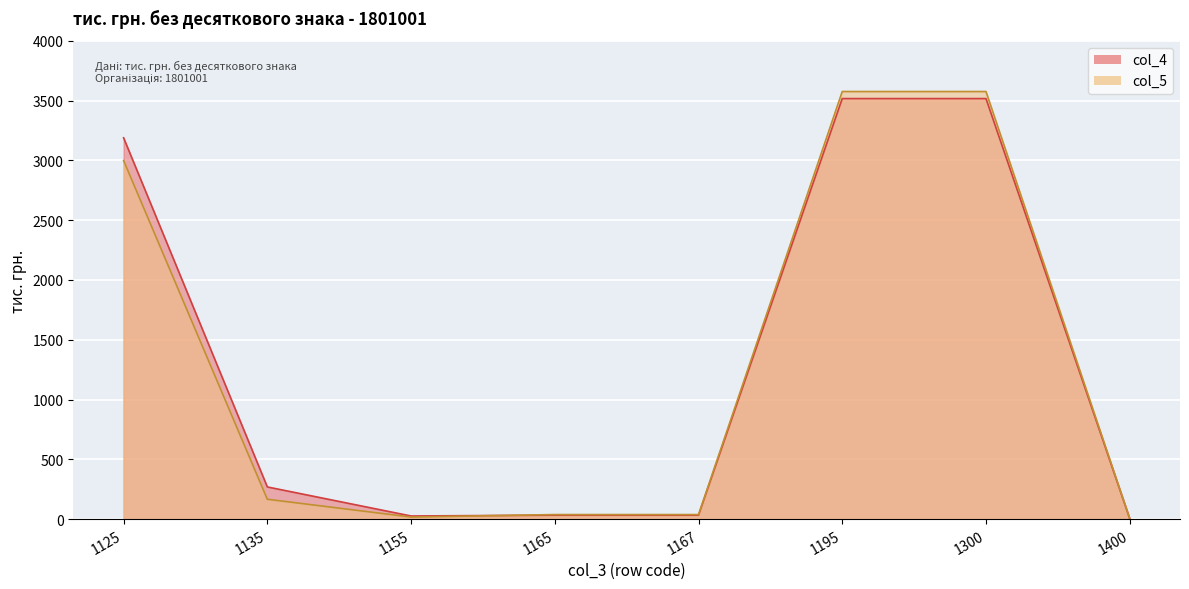

At how many categories does at least one series exceed 2498?

3